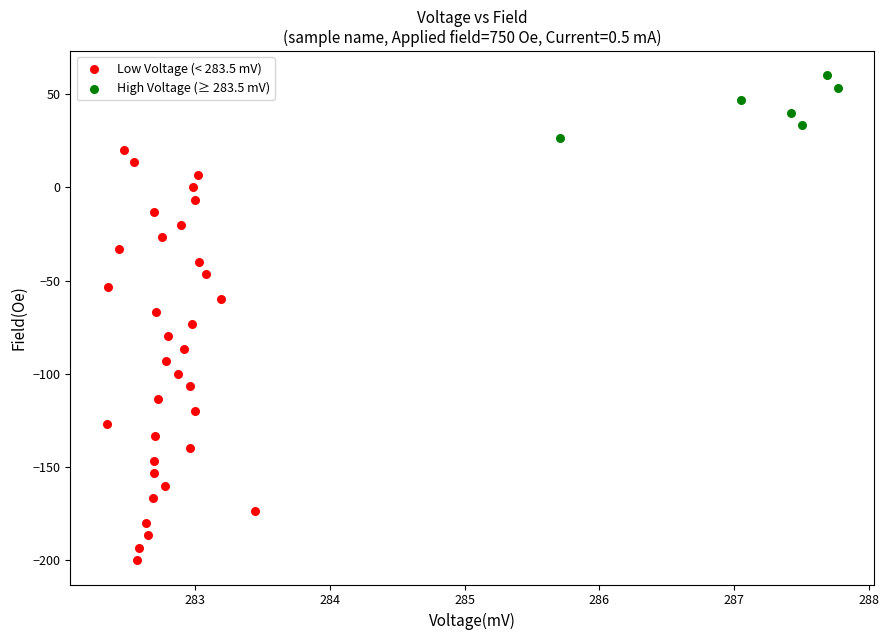

What are all the series names shown in the legend?

Low Voltage (< 283.5 mV), High Voltage (≥ 283.5 mV)